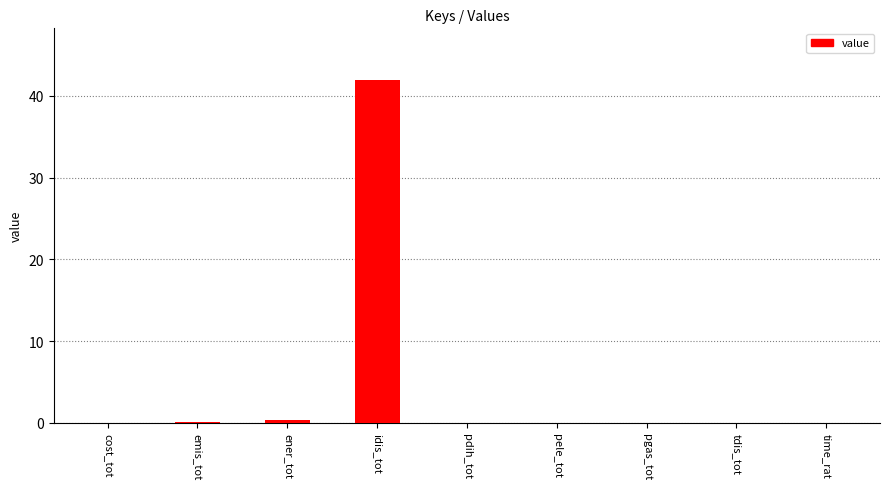

How many categories are shown in the chart?

9